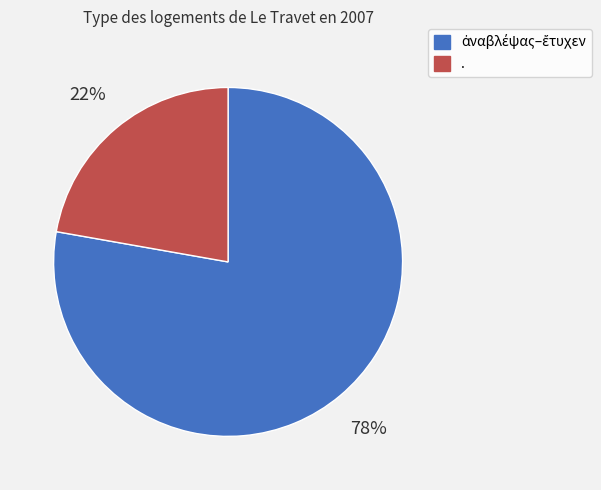

Does any single category account for the majority?

Yes